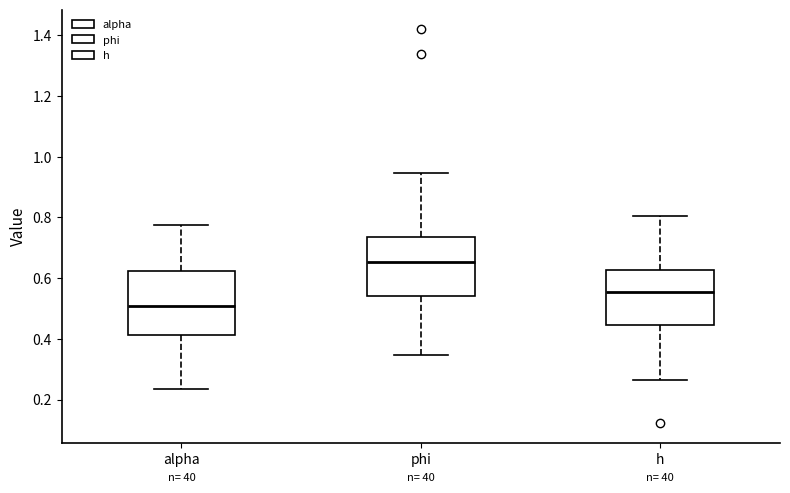

Where is the lower edge of the box for phi on the y-axis? The values are not printed on the chart, so give them approximately, as read against the axis.

0.54